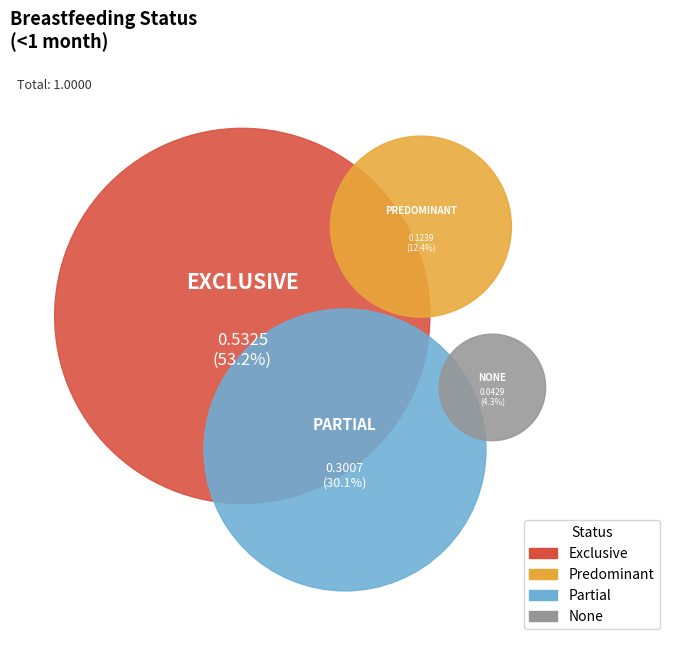

Combined, do Exclusive and None account for over 50%?

Yes